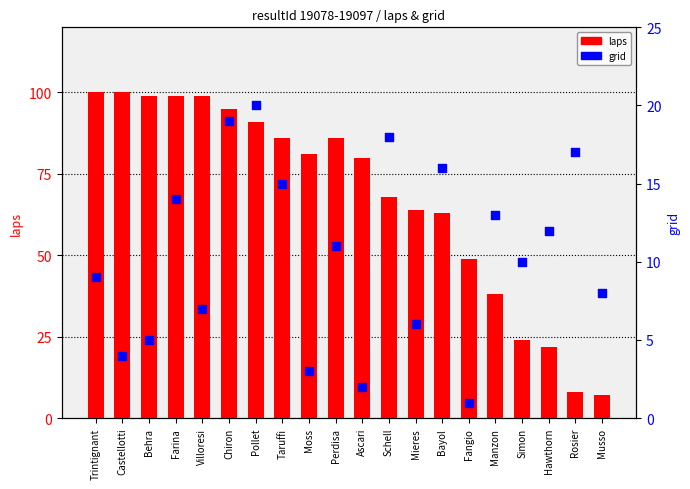

At how many categories does at least one series exceed 53?

14